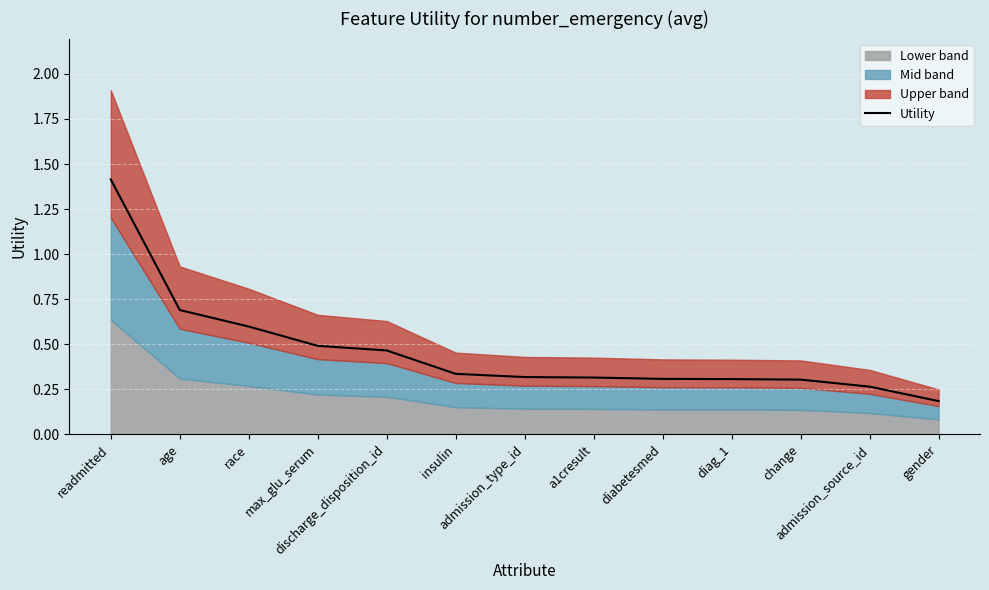

What is the highest value of the Utility series?

1.4